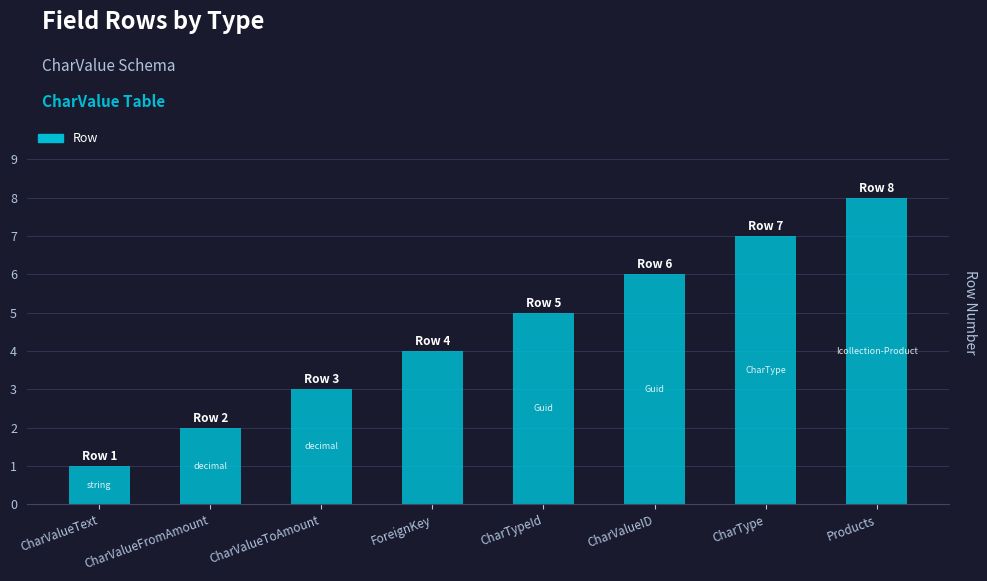

What position from the left is CharValueID?

6